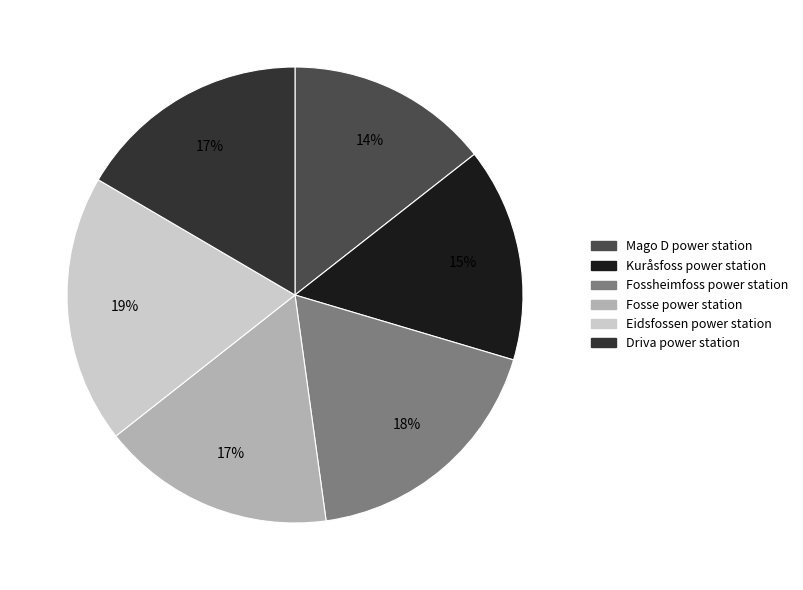

To the nearest percent, what percentage of the pie is Mago D power station?

14%